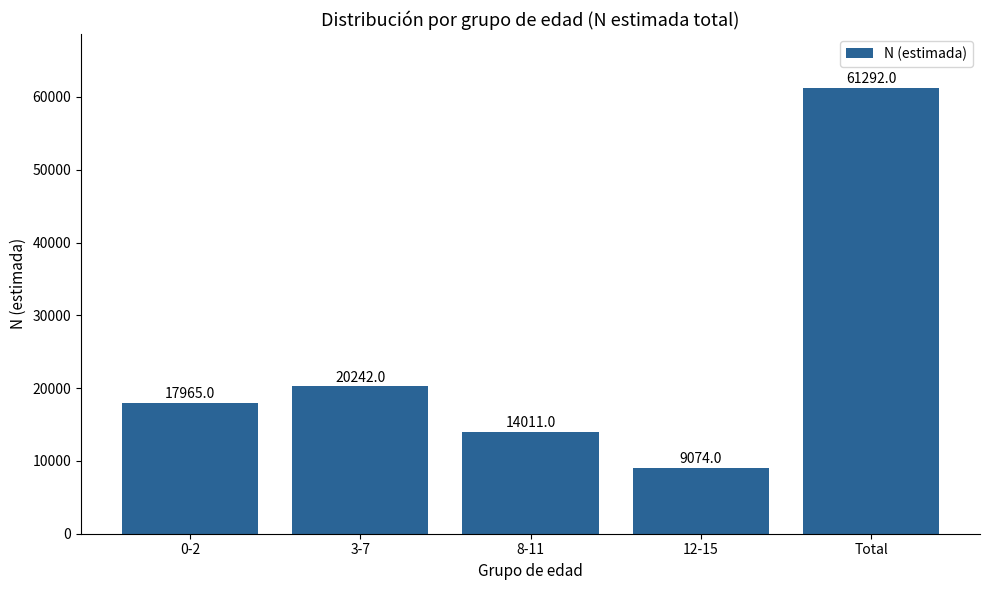

What is the label of the 4th bar from the right?

3-7